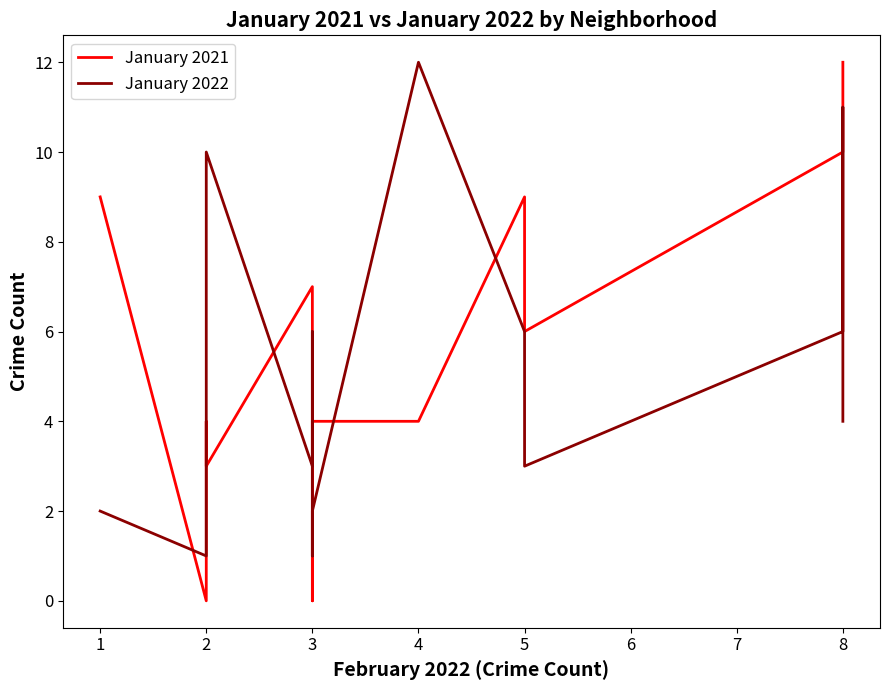

What is the average value of the January 2022 series?

5